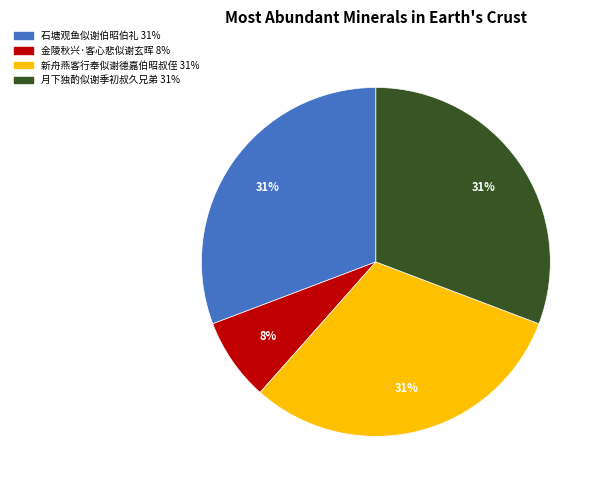

Does 新舟燕客行奉似谢德嘉伯昭叔侄 account for over 50% of the chart?

No